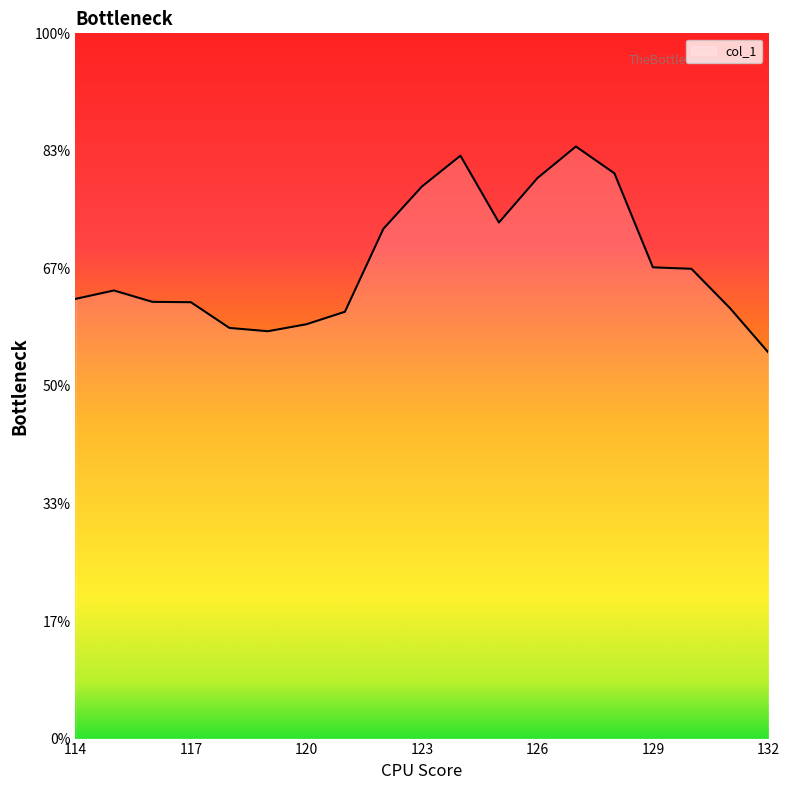

Does the chart display data point markers on the line(s)?

No